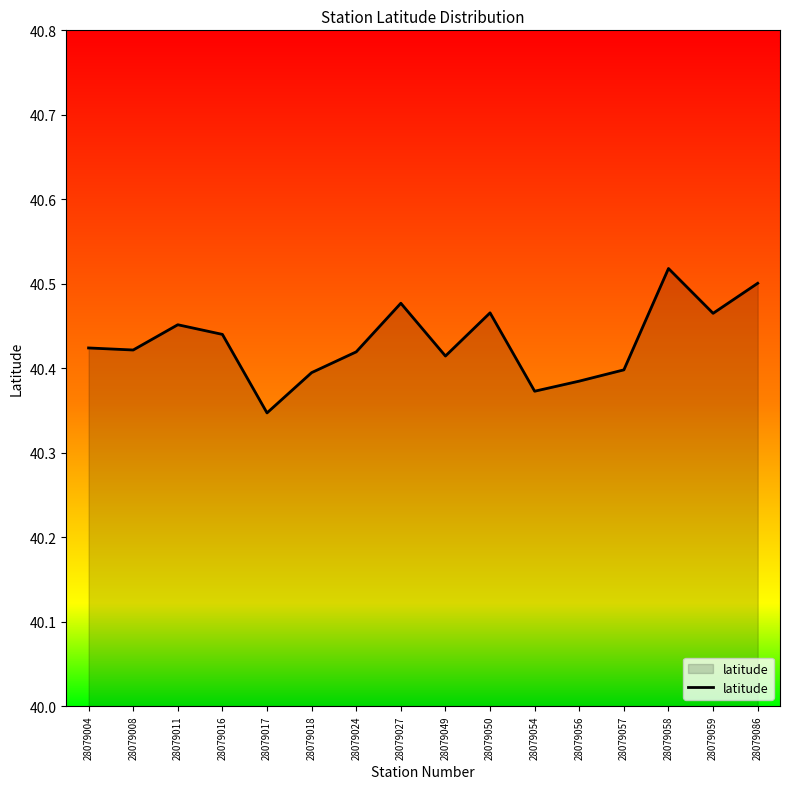

Between 28079049 and 28079086, which is larger?

28079086